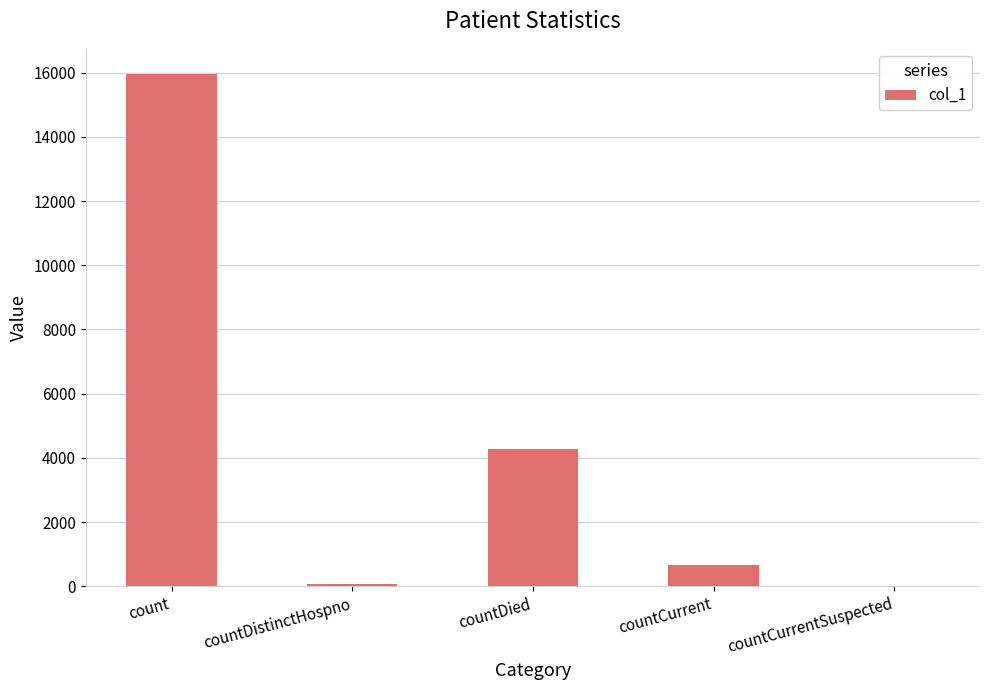

What is the sum of the values at countCurrentSuspected and countCurrent?

661